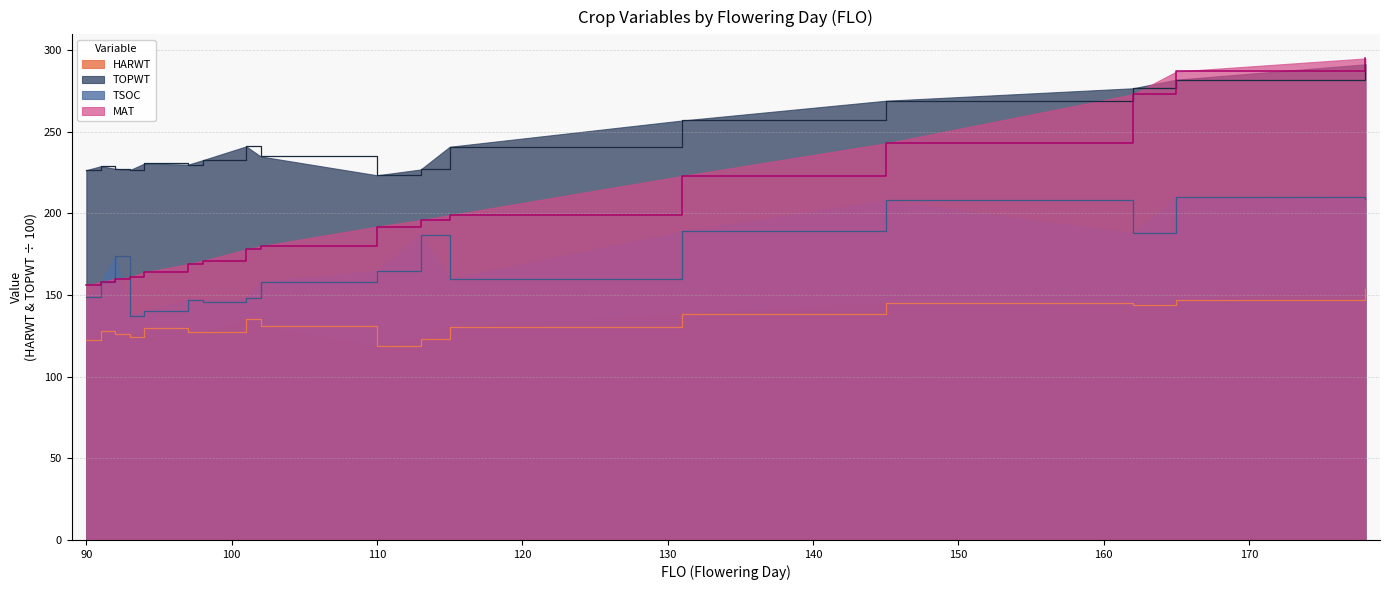

What is the total value across all series at 98?

677.1